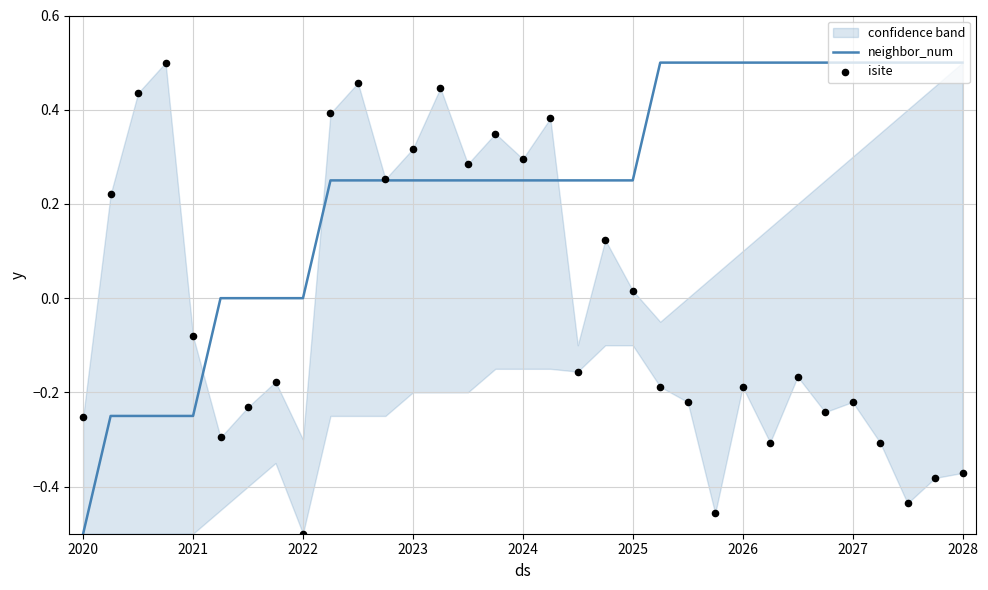

What are all the series names shown in the legend?

neighbor_num, isite